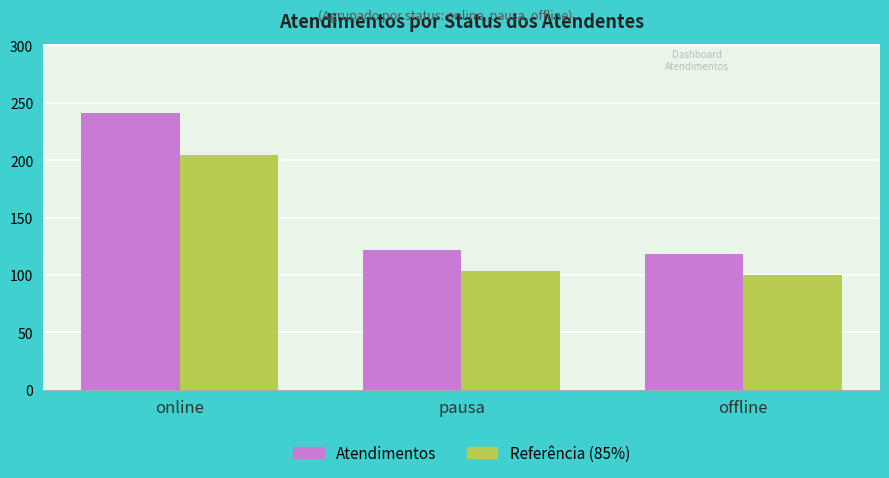

Which series has the widest spread of values?

Atendimentos